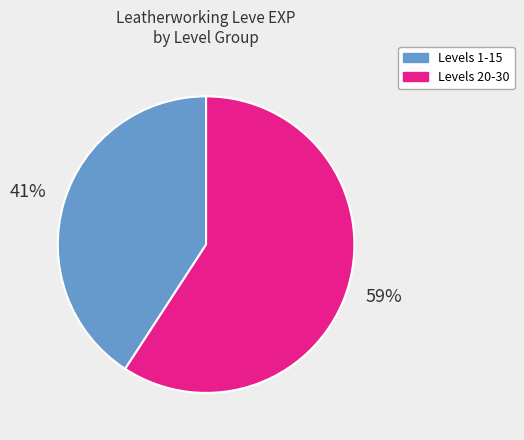

Count the number of slices in the pie.

2